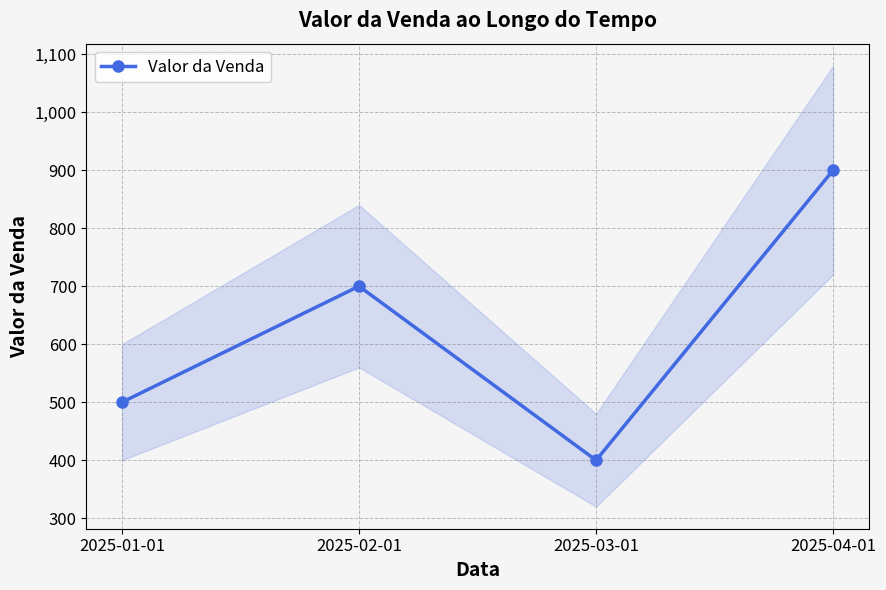

Which category has the highest value across all series?

2025-04-01